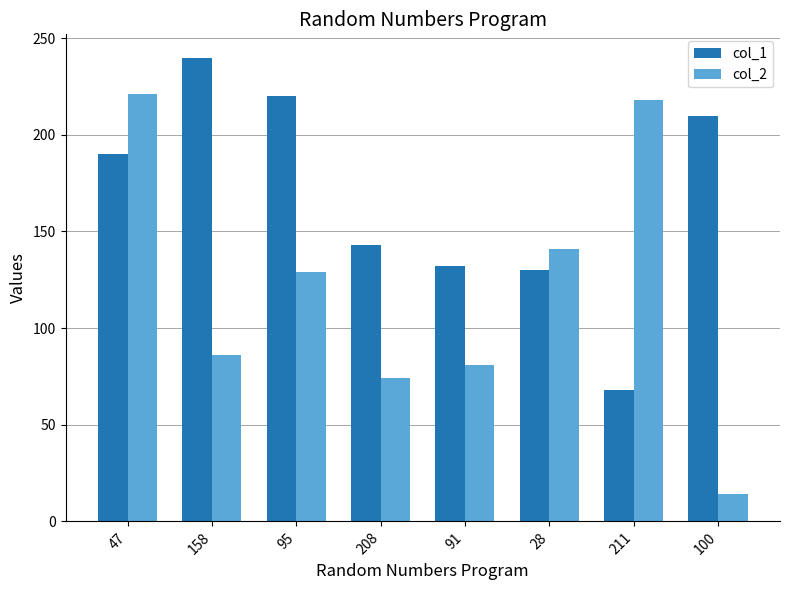

Which series has the largest total across all categories?

col_1